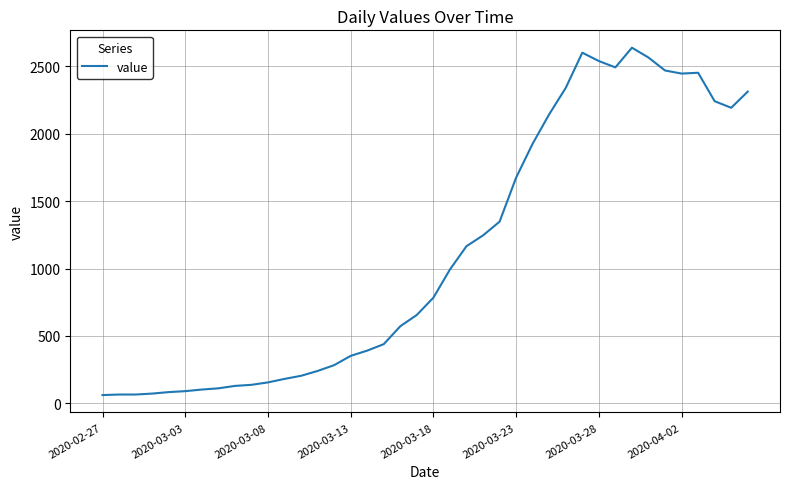

What is the smallest value displayed?

61